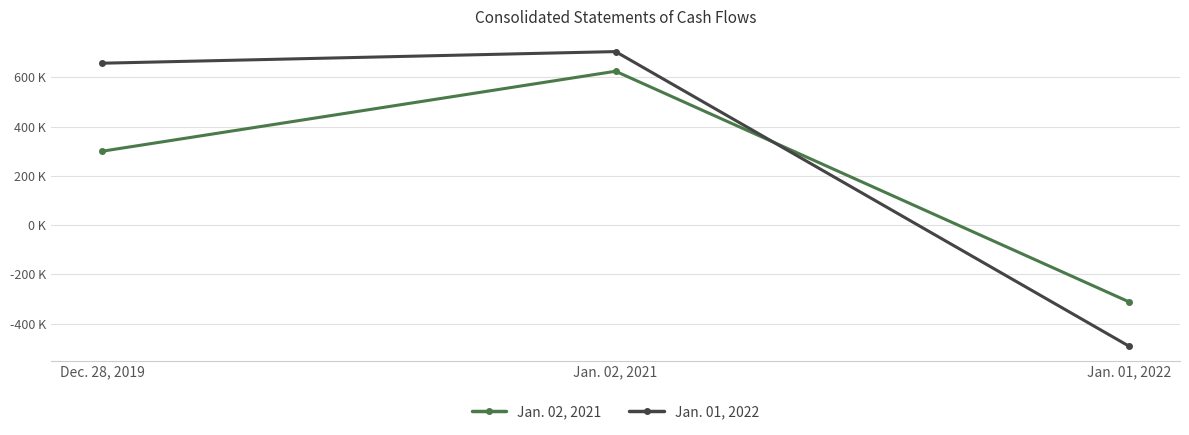

What are all the series names shown in the legend?

Jan. 02, 2021, Jan. 01, 2022